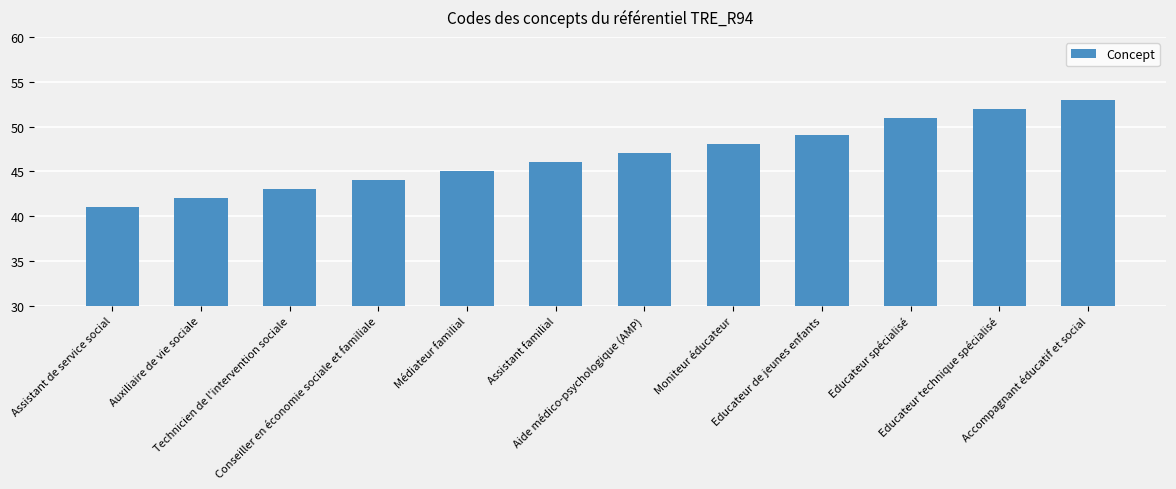

What is the change in value from Assistant de service social to Educateur technique spécialisé?

+11